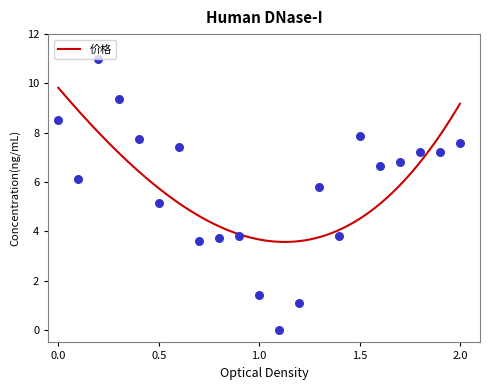

What is the maximum value for 价格?

9.8